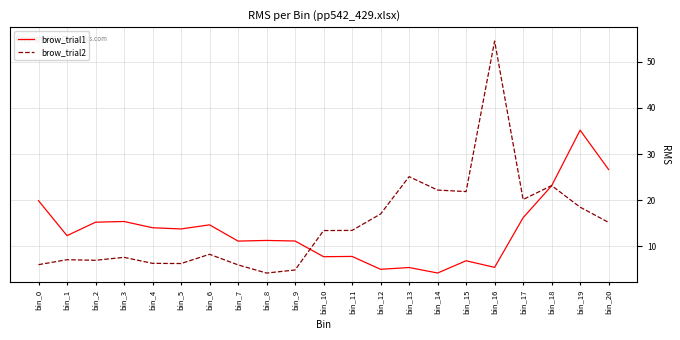

At bin_20, list the series in order from largest to smallest.

brow_trial1, brow_trial2